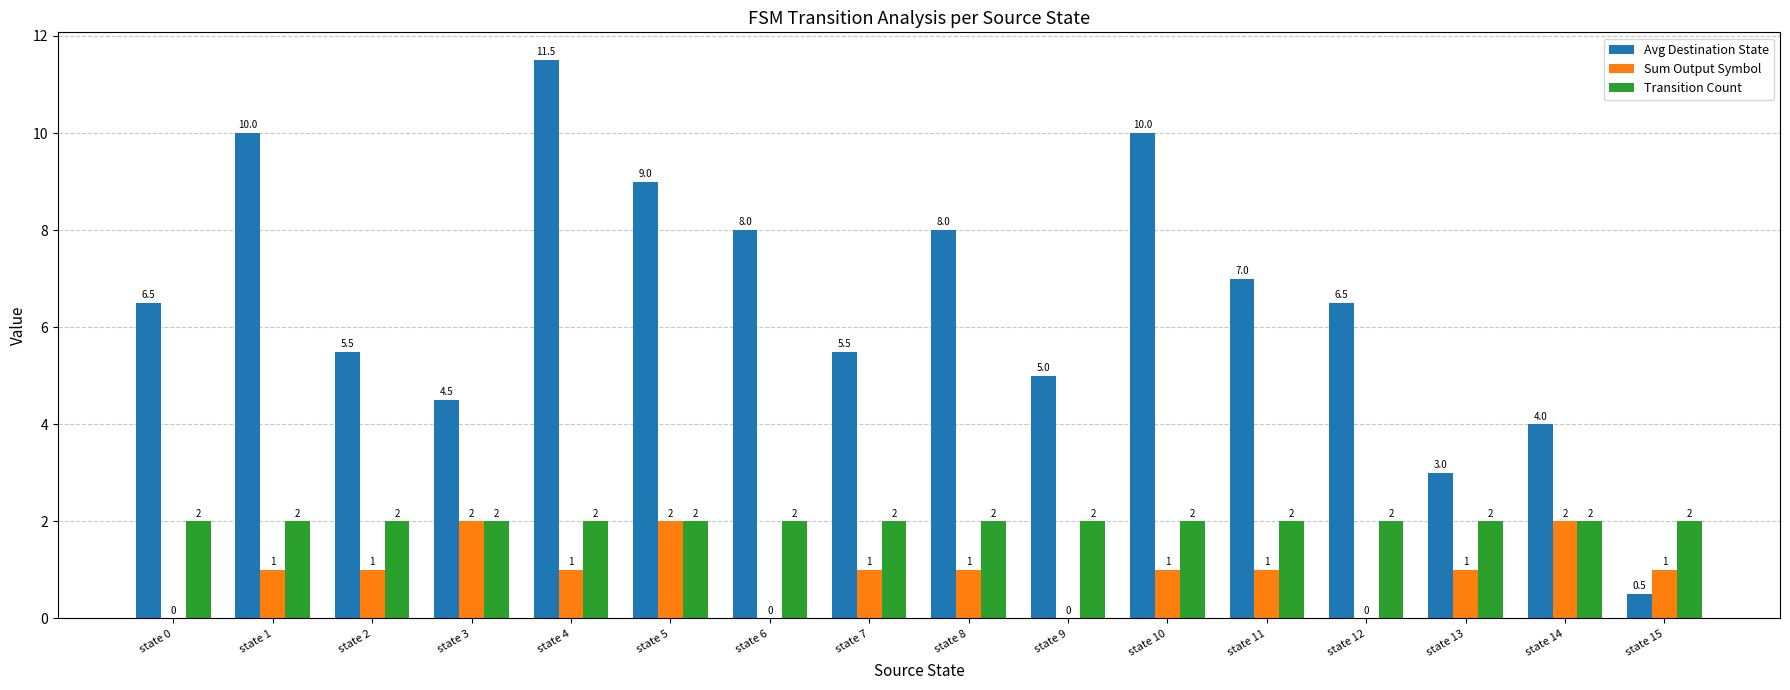

What is the sum of all Avg Destination State values?

104.5